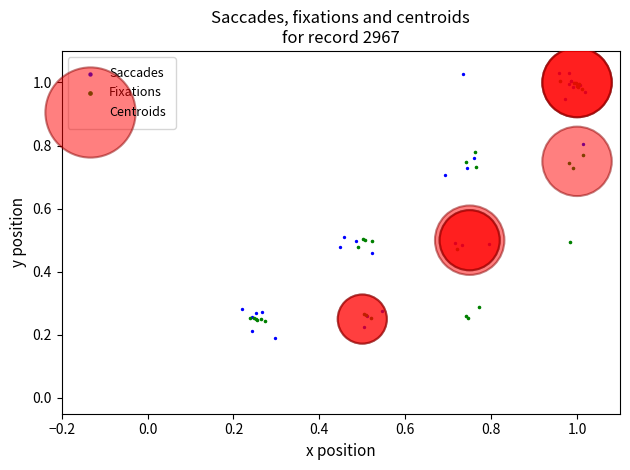

Which series has the largest Y range (max minus min)?

Saccades